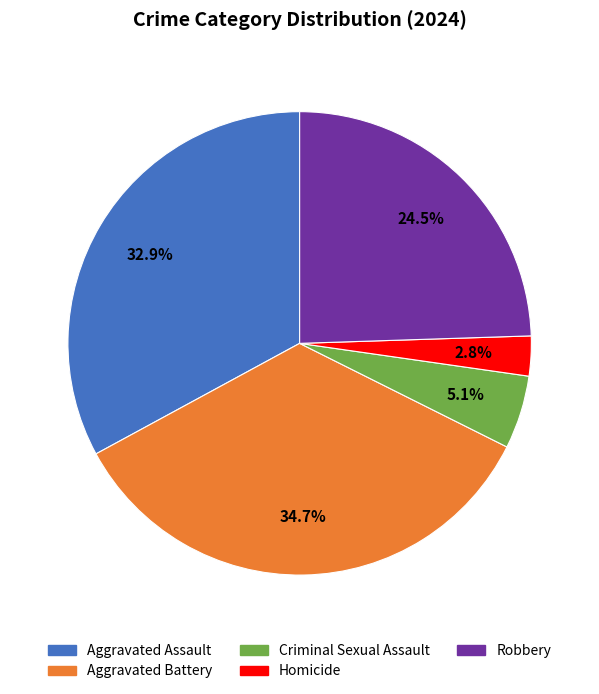

Between Aggravated Assault and Criminal Sexual Assault, which is larger?

Aggravated Assault